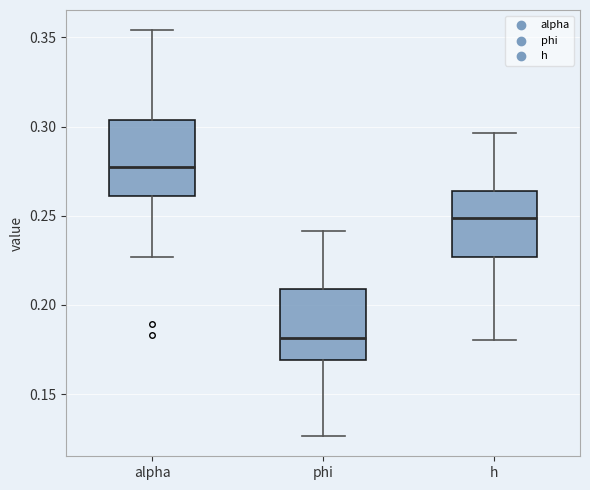

Reading left to right, read every box against the y-axis: the position of its median line, the range the box covers, and the ends of its whiskers. The values are not printed on the chart, so give them approximately, as read against the axis.

alpha: median 0.275, box 0.260 to 0.305, whiskers 0.225 to 0.355
phi: median 0.180, box 0.170 to 0.210, whiskers 0.125 to 0.240
h: median 0.250, box 0.225 to 0.265, whiskers 0.180 to 0.295